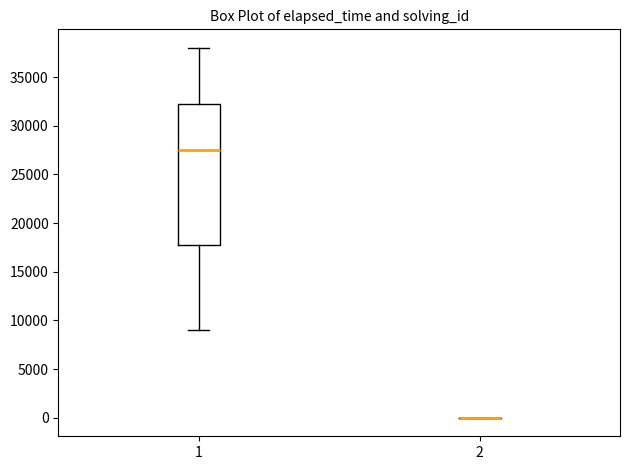

Reading left to right, read every box against the y-axis: the position of its median line, the range the box covers, and the ends of its whiskers. The values are not printed on the chart, so give them approximately, as read against the axis.

1: median 27500, box 18000 to 32500, whiskers 9000 to 38000
2: box collapsed to a line at 0, whiskers 0 to 0